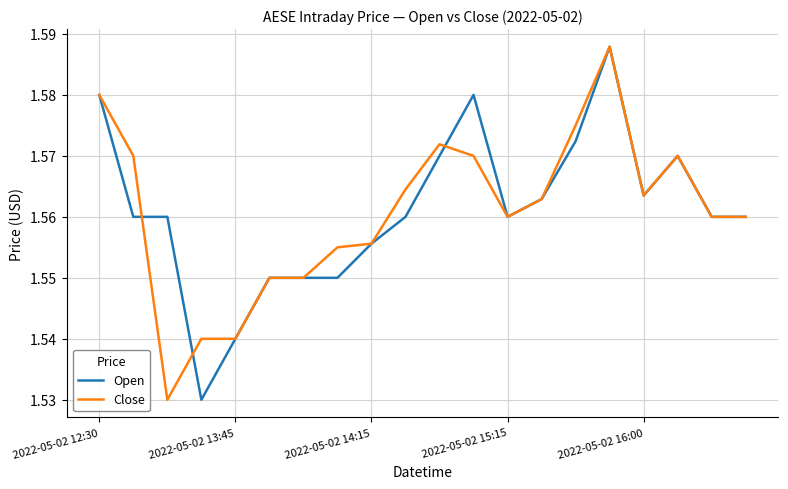

Does the chart display data point markers on the line(s)?

No